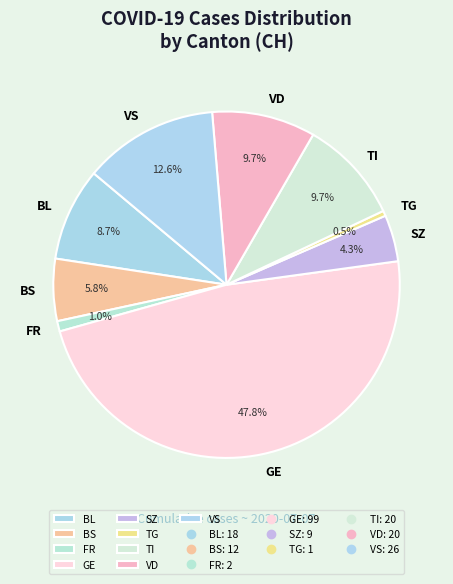

What percentage do BL and BS together represent?

14.5%